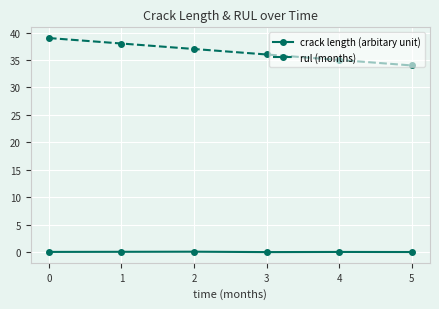

What is the sum of all rul (months) values?

219.0